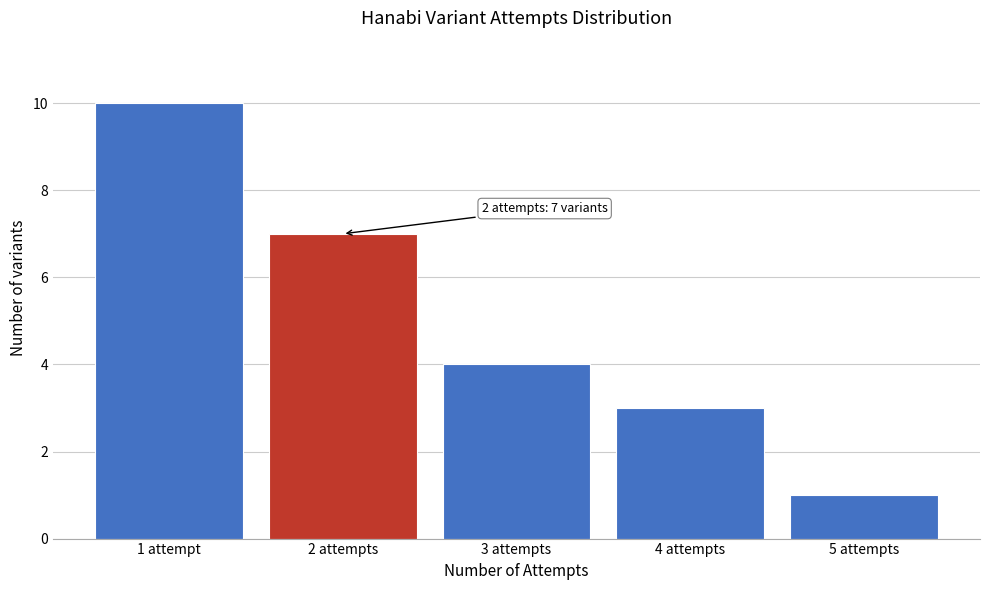

Reading left to right, transcribe all the data shown in this chart.

1 attempt=10	2 attempts=7	3 attempts=4	4 attempts=3	5 attempts=1